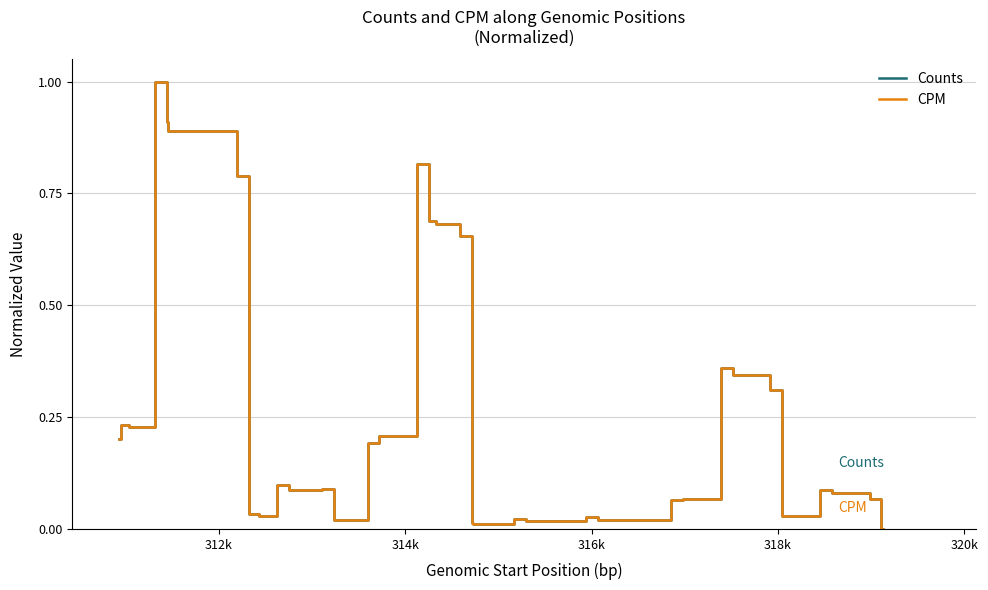

What are all the series names shown in the legend?

Counts, CPM